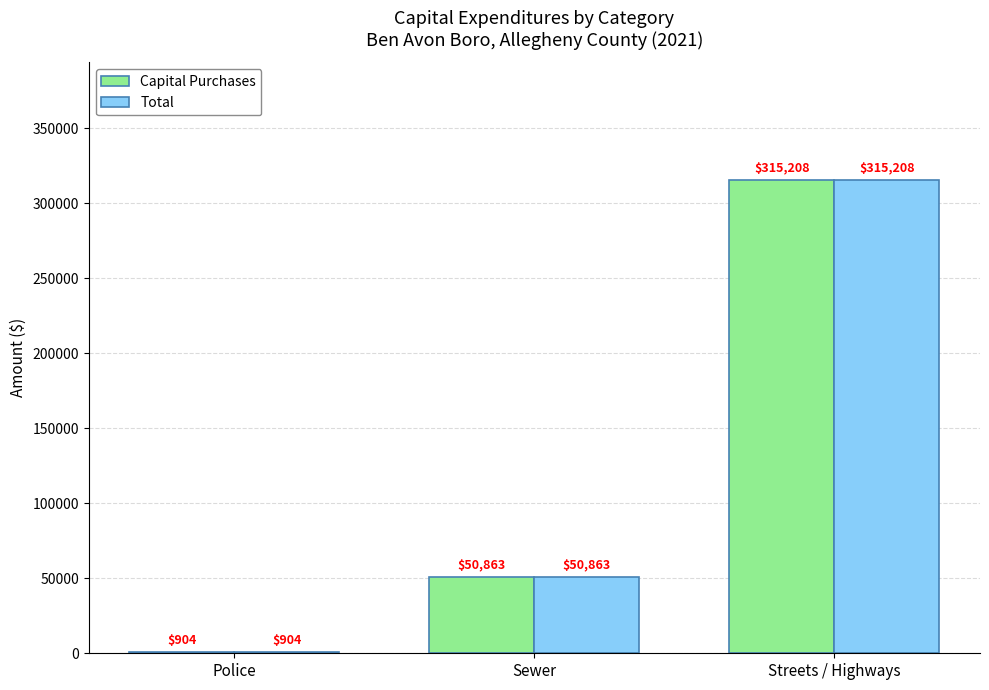

At which category is the sum across all series the highest?

Streets / Highways